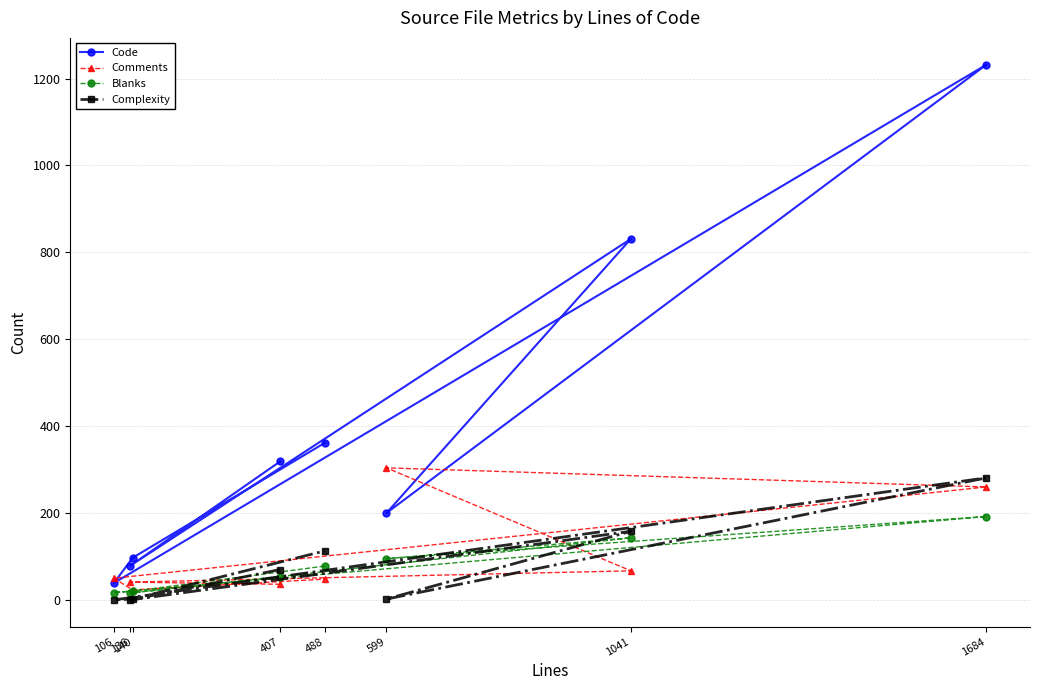

What is the highest value of the Complexity series?

281